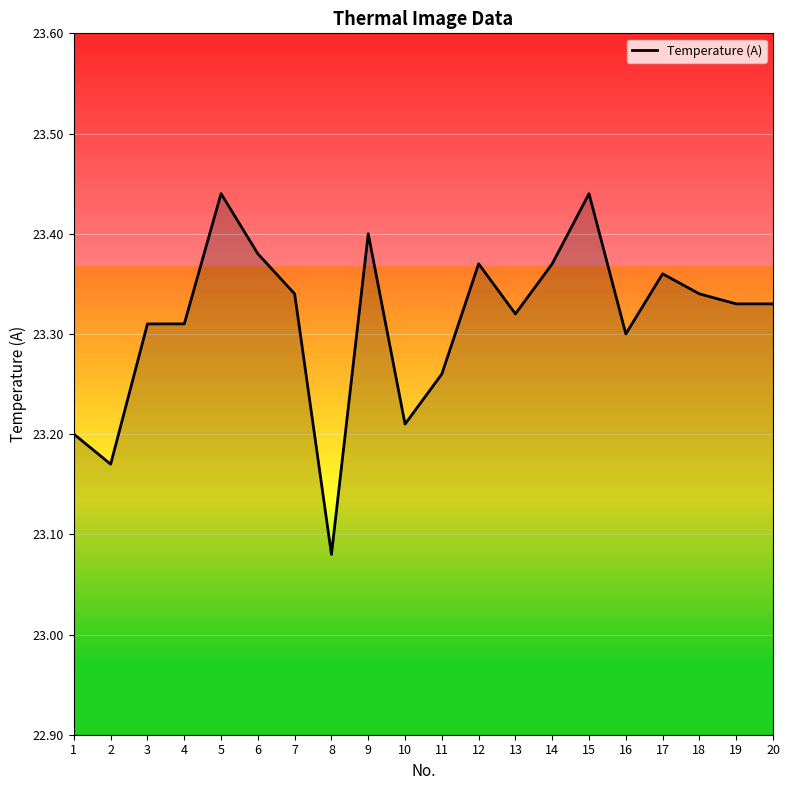

How many distinct data groups are displayed?

1